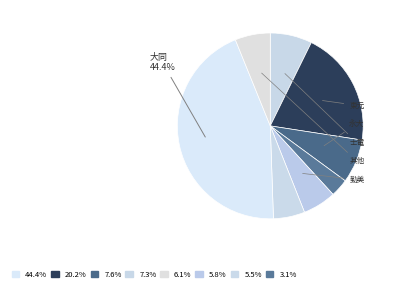

How many segments does this pie chart have?

8